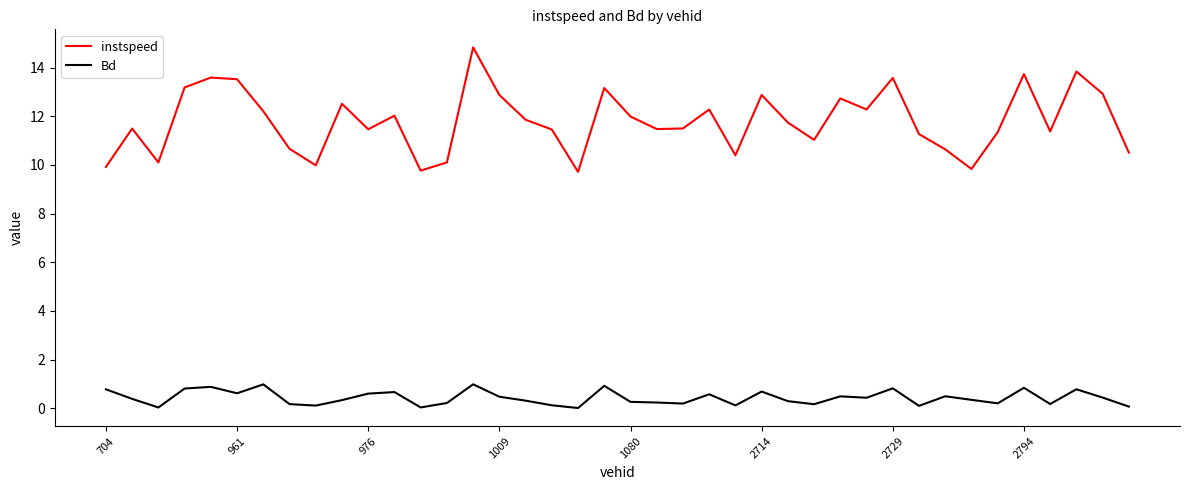

Rank the series by their maximum value, from highest to lowest.

instspeed, Bd